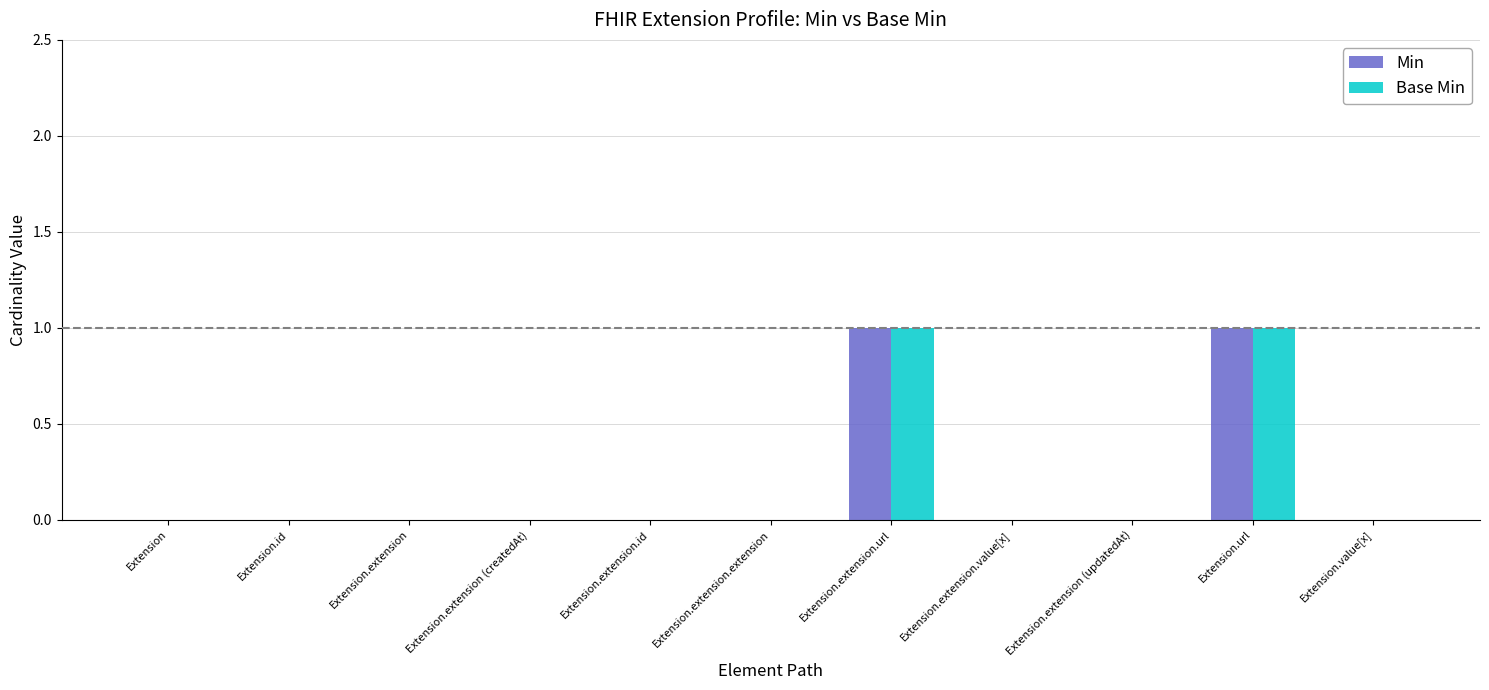

What are all the series names shown in the legend?

Min, Base Min